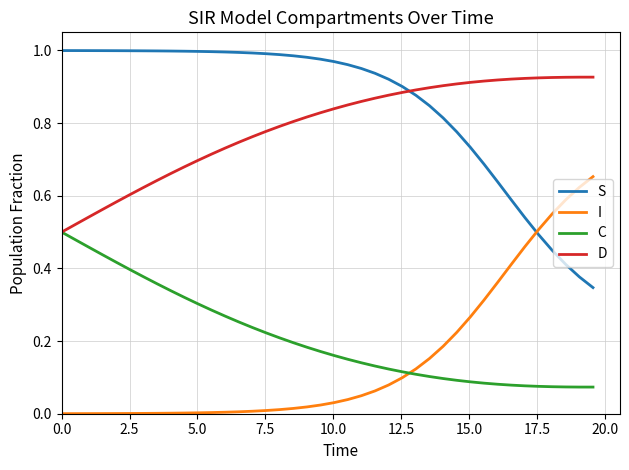

How many lines are shown in the chart?

4